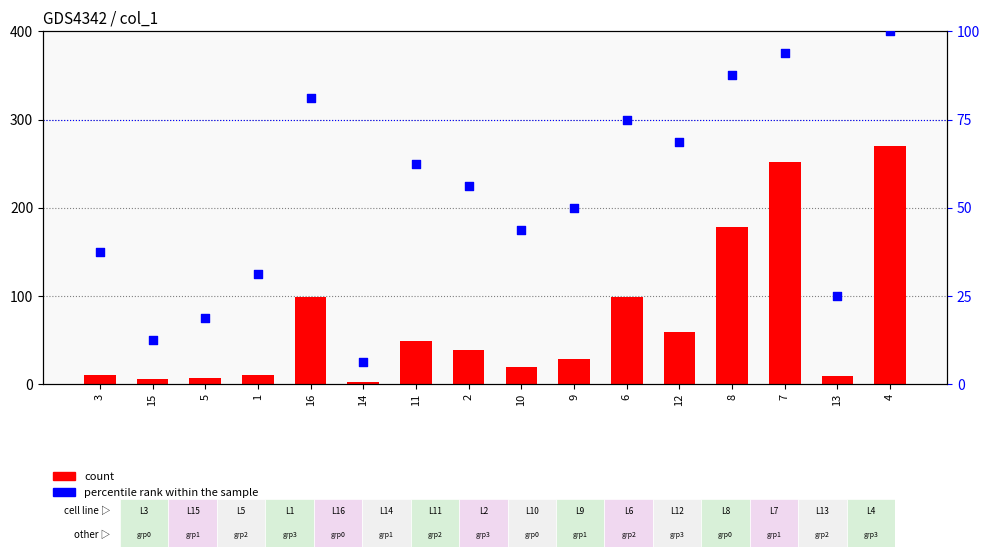

At how many categories does at least one series exceed 150?

3